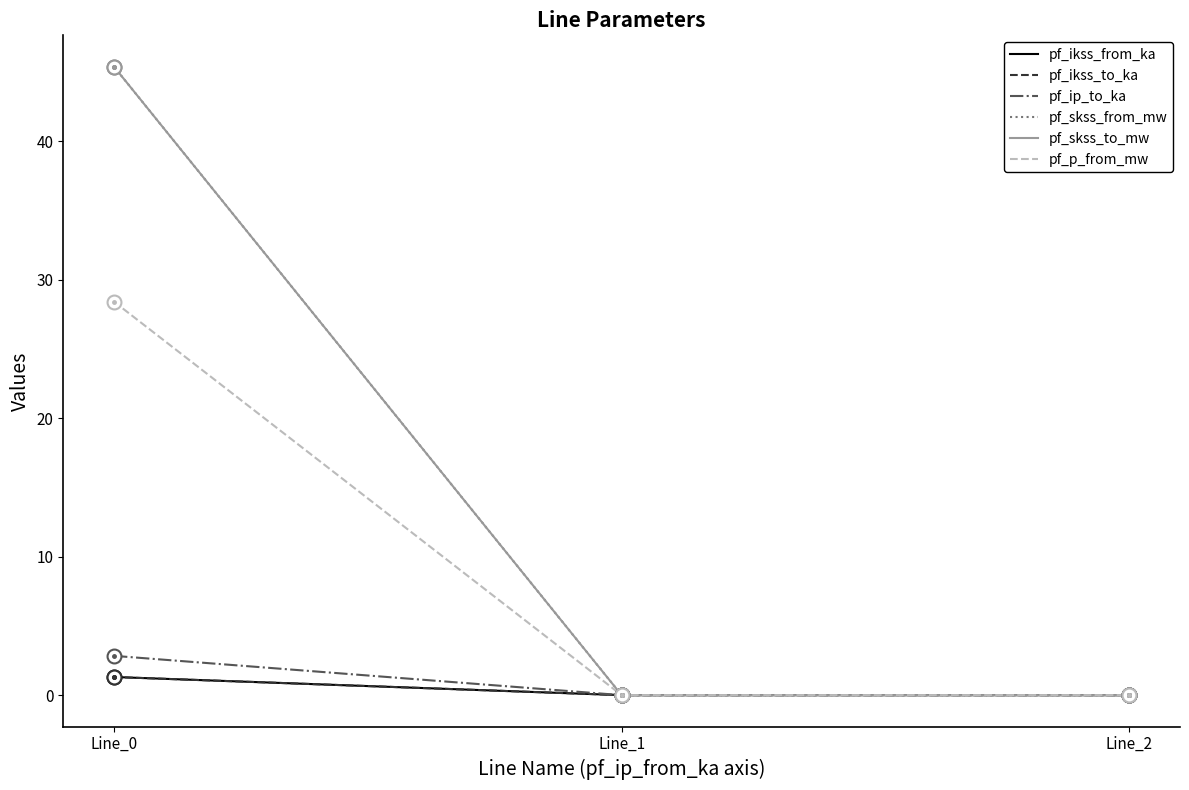

Reading left to right, list all the values displayed in this chart.

pf_ikss_from_ka: Line_0=1.3	Line_1=0.0	Line_2=0.0
pf_ikss_to_ka: Line_0=1.3	Line_1=0.0	Line_2=0.0
pf_ip_to_ka: Line_0=2.8	Line_1=0.0	Line_2=0.0
pf_skss_from_mw: Line_0=45.4	Line_1=0.0	Line_2=0.0
pf_skss_to_mw: Line_0=45.4	Line_1=0.0	Line_2=0.0
pf_p_from_mw: Line_0=28.4	Line_1=0.0	Line_2=0.0